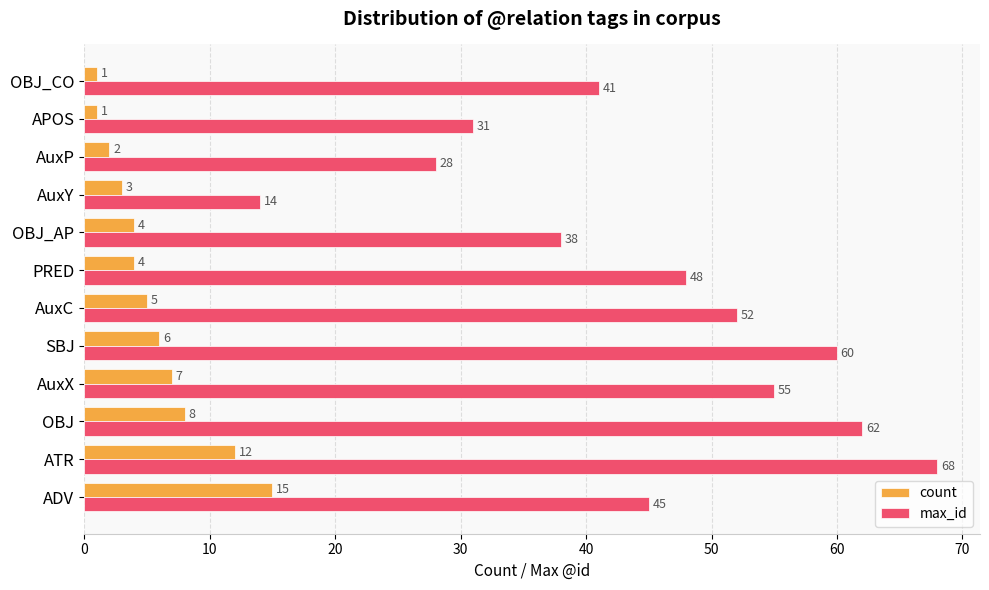

What is the approximate value of count at PRED, to the nearest 5?

5